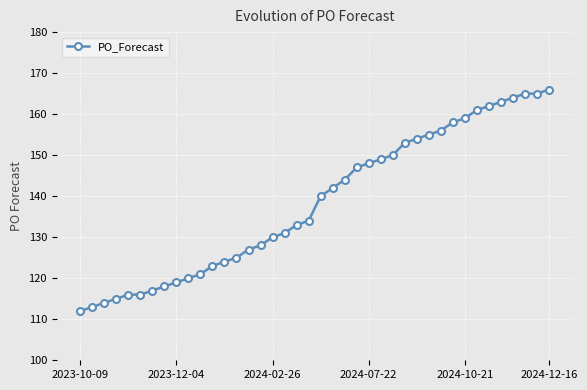

How many lines are shown in the chart?

1